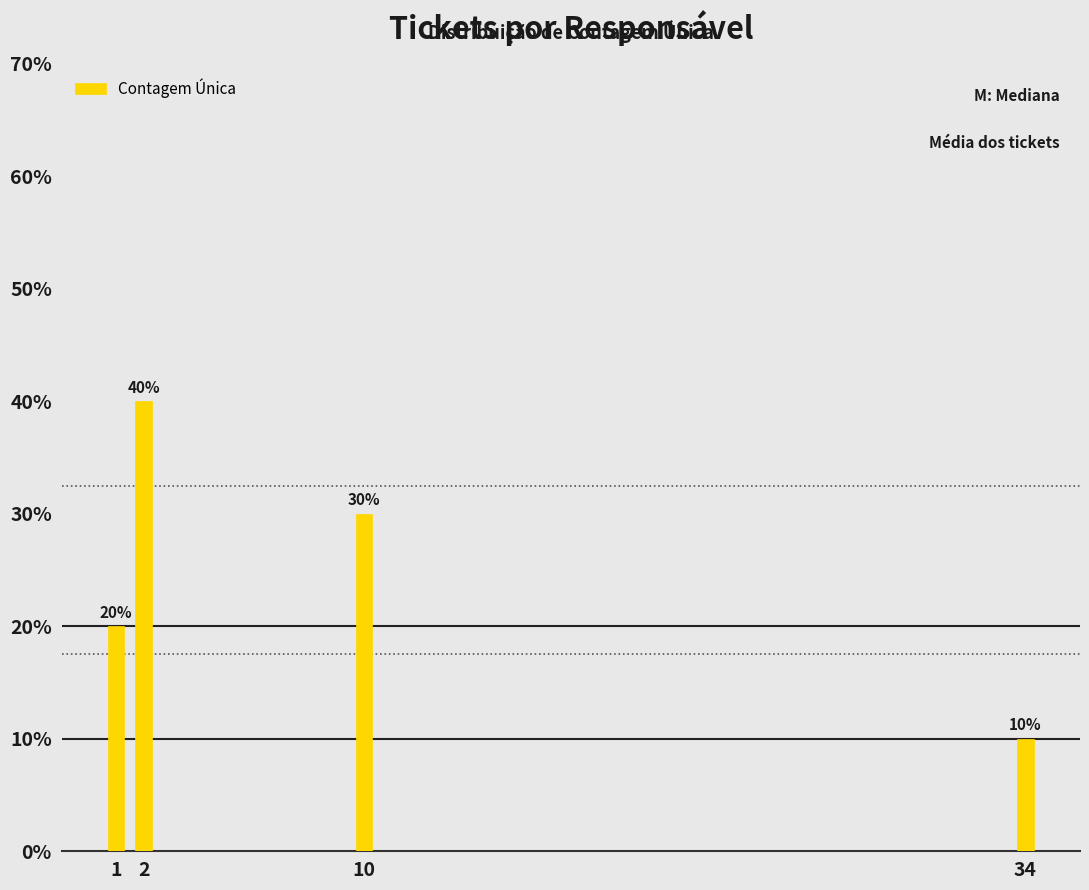

Reading left to right, list all the values displayed in this chart.

1=20	2=40	10=30	34=10